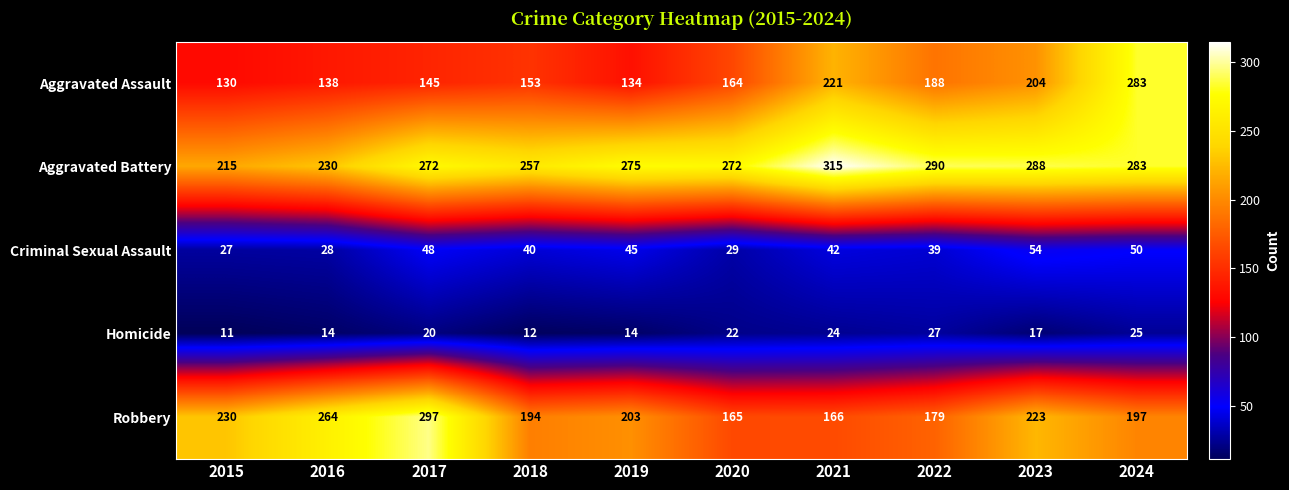

Which series changed the most between 2015 and 2022?

Aggravated Battery